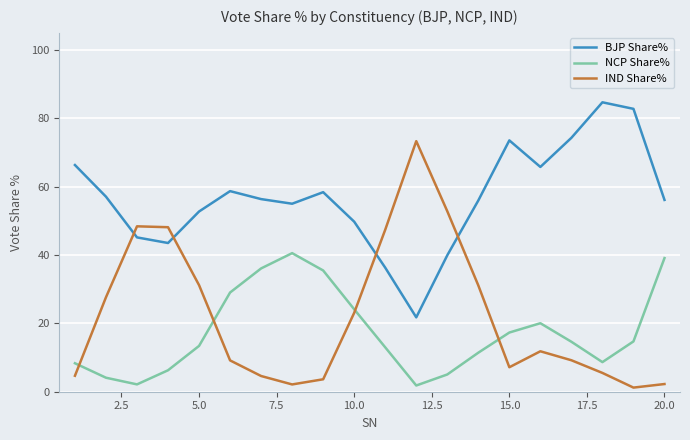

Count the number of data series in this chart.

3